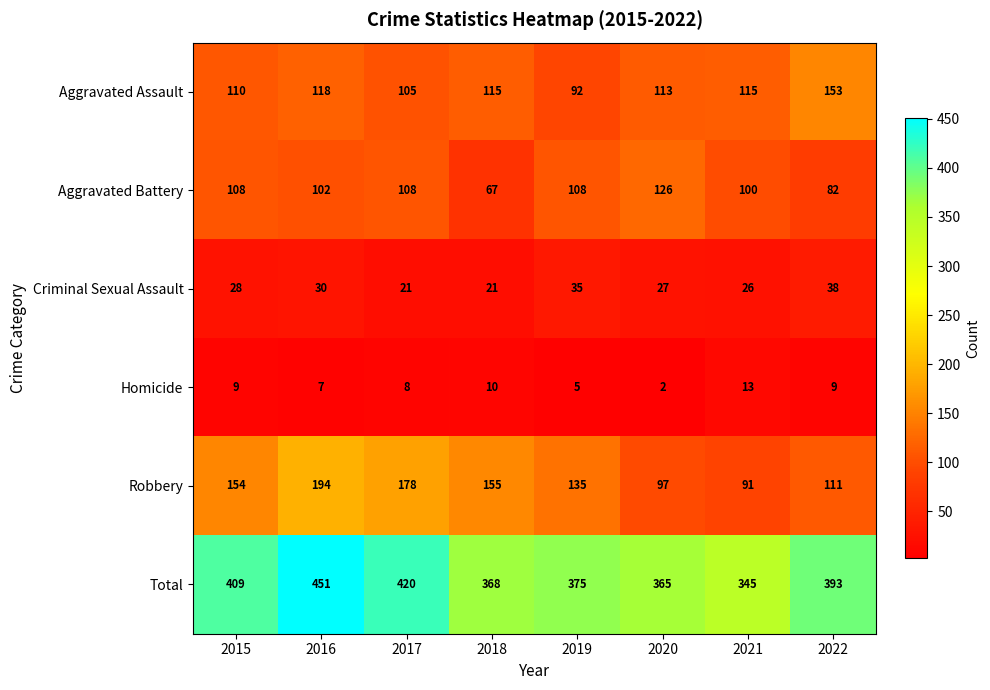

At which category does the chart reach its minimum across all series?

2020